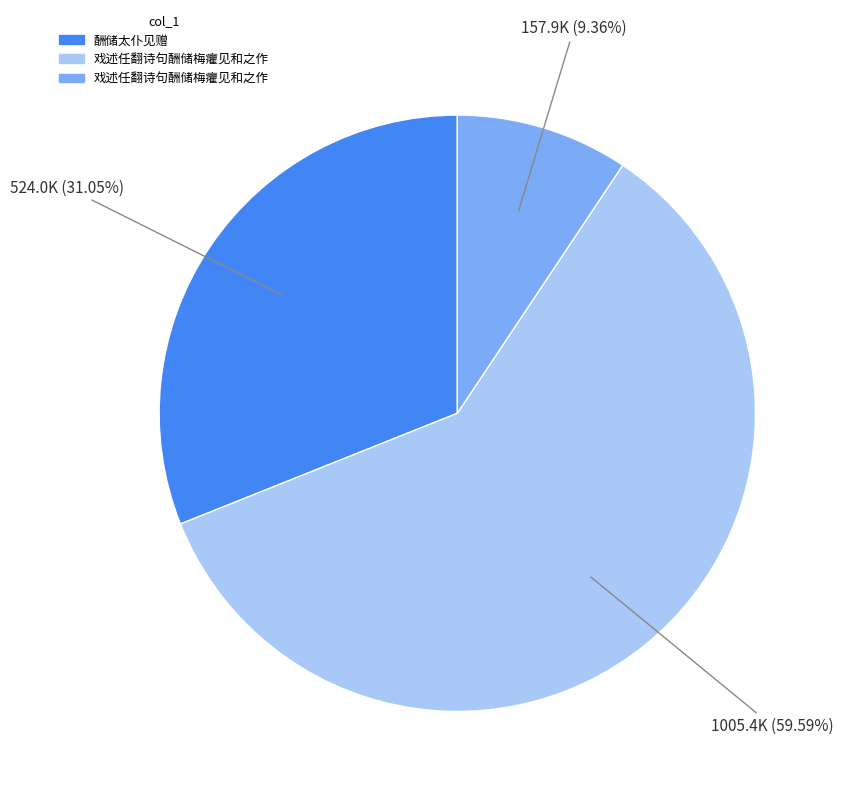

Is there any slice that represents more than half of the pie?

Yes